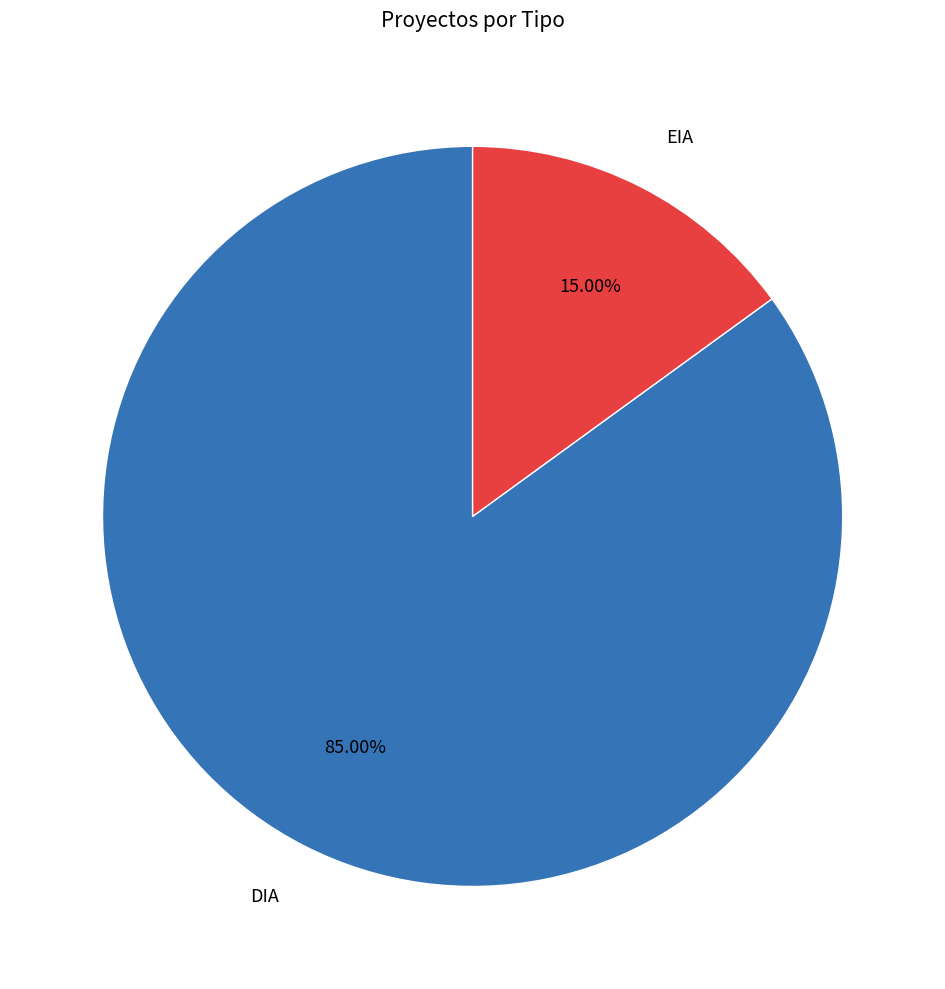

What is the ratio of the value at DIA to the value at EIA?

5.7